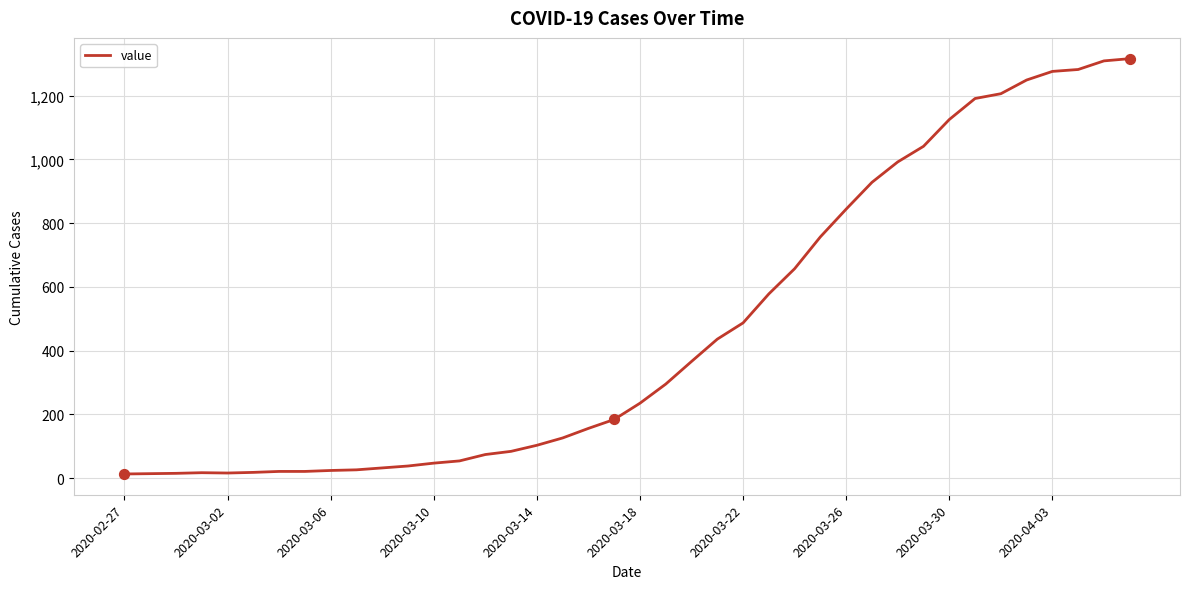

What is the greatest value displayed?

1316